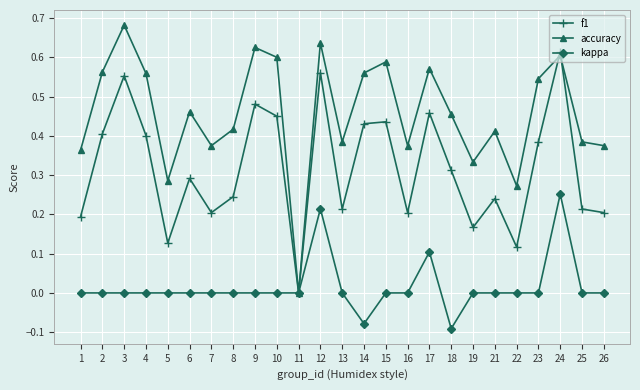

At which category does f1 reach its first local valley?

5